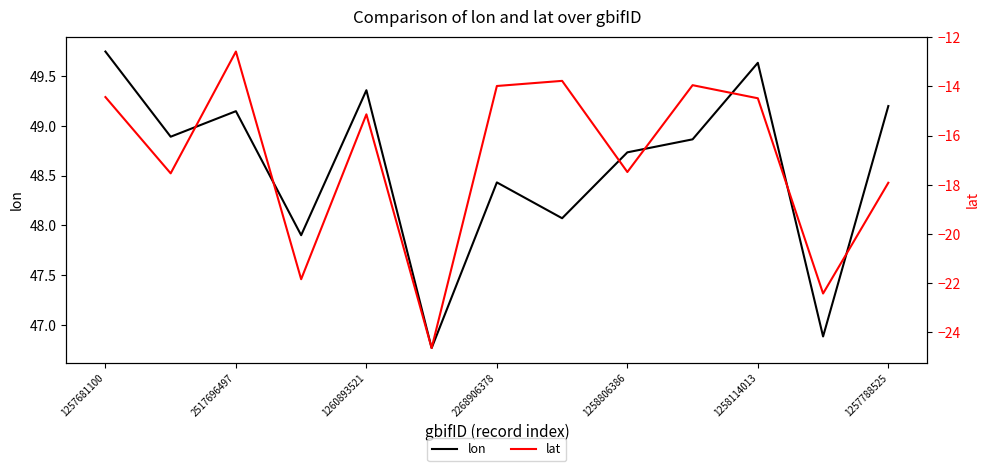

The value of lon at 1258114013 is 80.0. True or false?

False